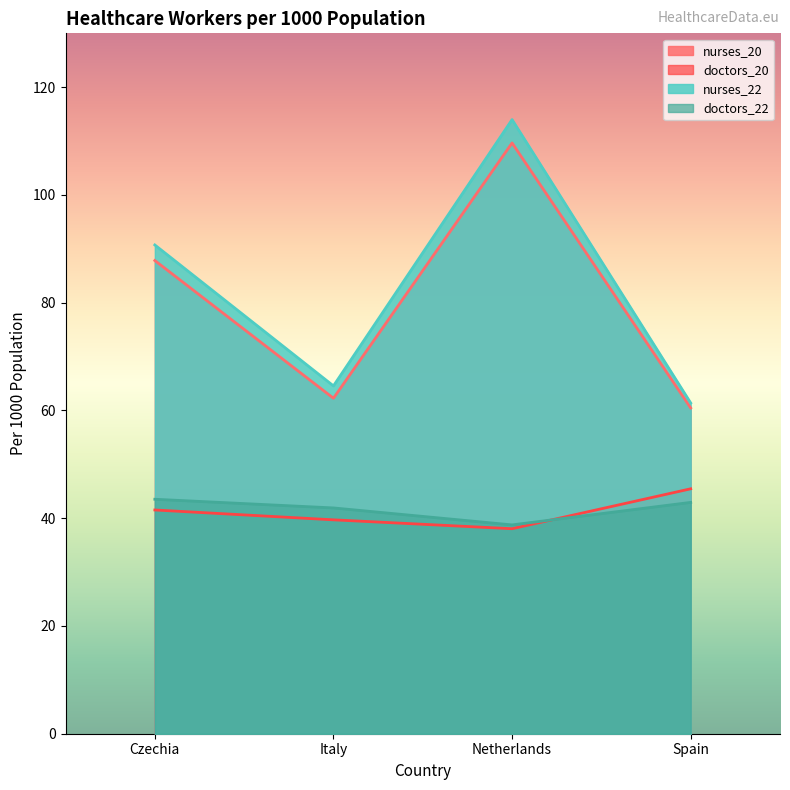

How many data points in doctors_20 are above 41?

2